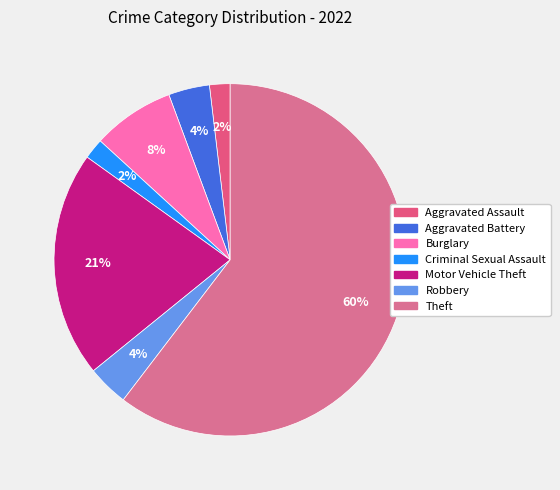

Count the number of slices in the pie.

7